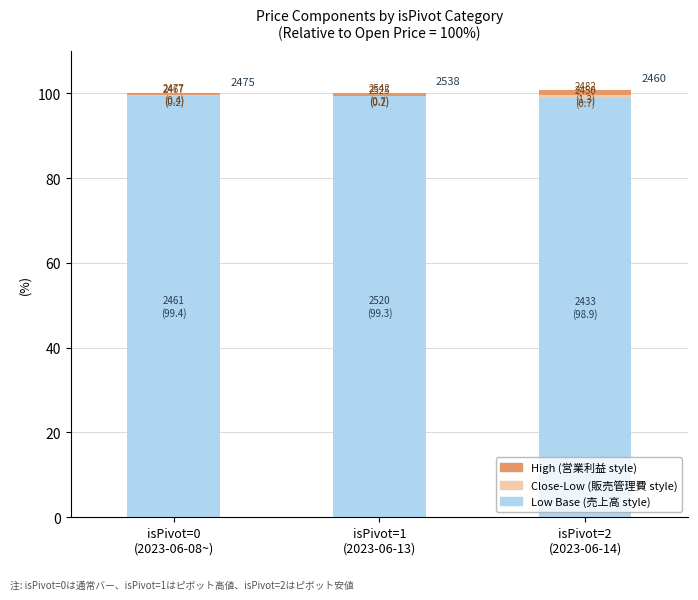

Count the number of data series in this chart.

3